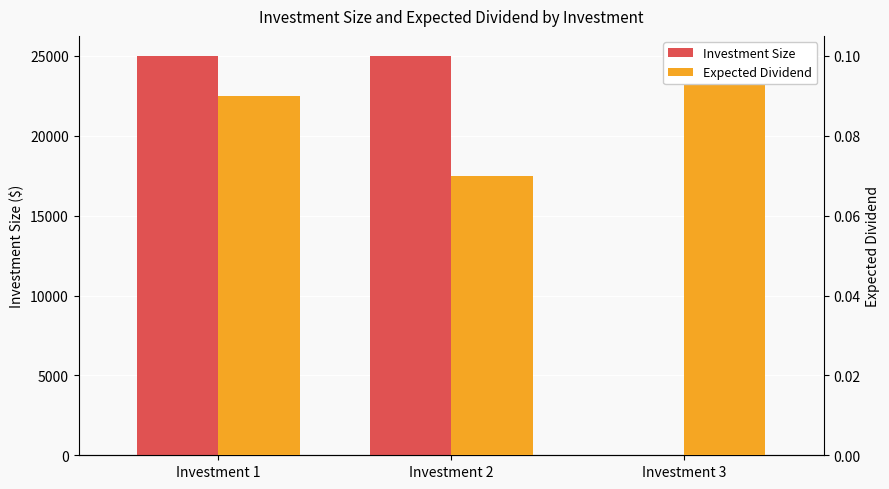

Reading left to right, extract all data points from this chart.

Investment Size: Investment 1=25000.0	Investment 2=25000.0	Investment 3=0.0
Expected Dividend: Investment 1=0.1	Investment 2=0.1	Investment 3=0.1